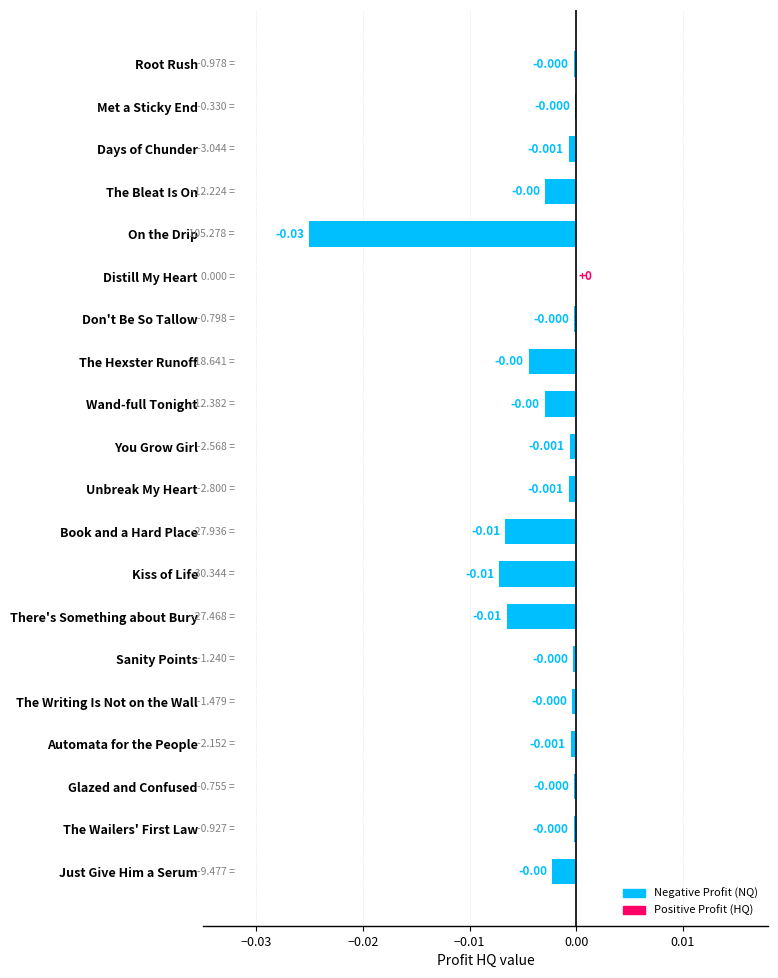

Which has a higher value, There's Something about Bury or You Grow Girl?

You Grow Girl